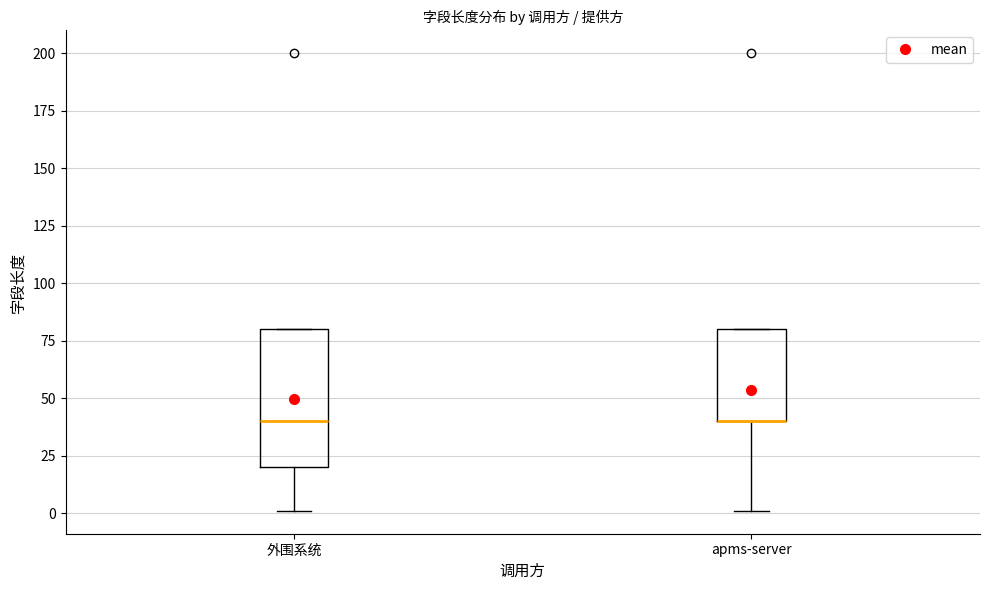

Reading left to right, read every box against the y-axis: the position of its median line, the range the box covers, and the ends of its whiskers. The values are not printed on the chart, so give them approximately, as read against the axis.

外围系统: median 40, box 20 to 80, whiskers 0 to 80
apms-server: median 40 (drawn on the box's lower edge), box 40 to 80, whiskers 0 to 80